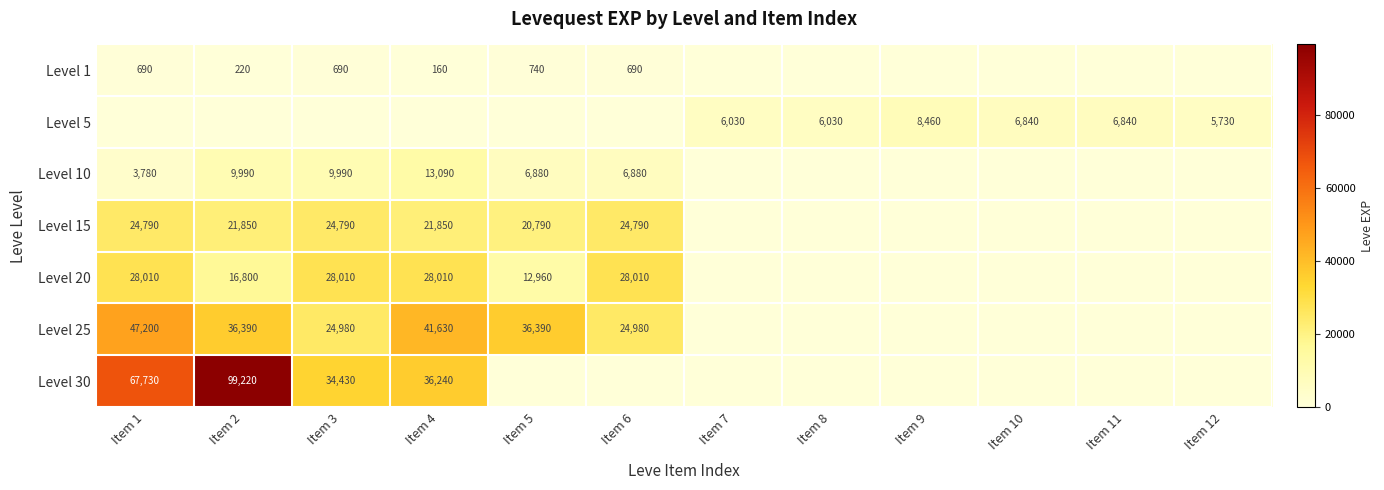

The value of Level 20 at Item 5 is 7840. True or false?

False